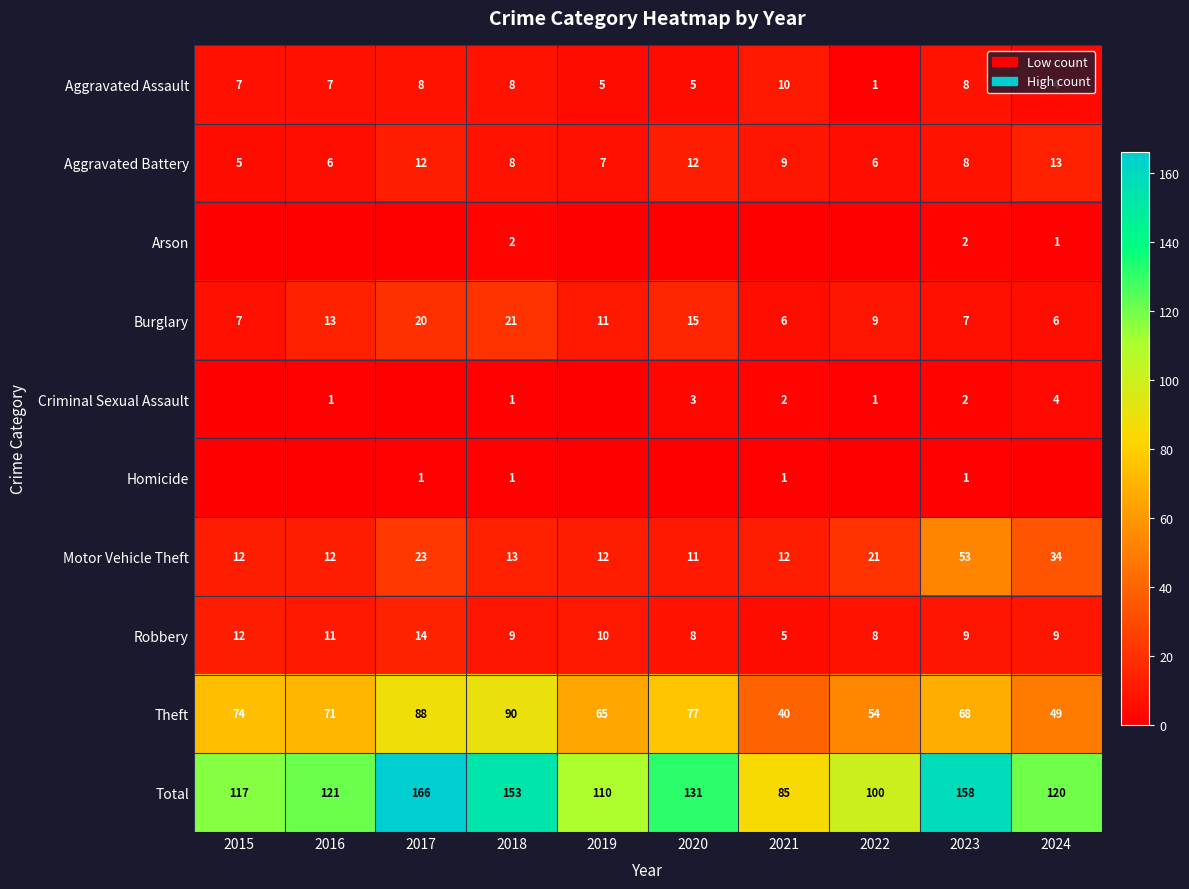

What is the sum of all Motor Vehicle Theft values?

203